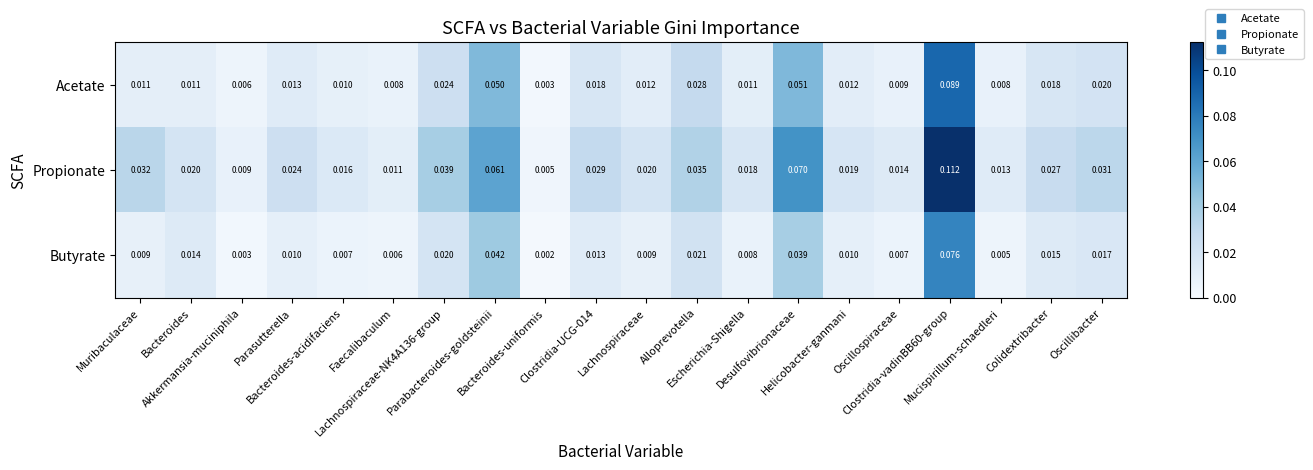

Which series has the largest range (max minus min)?

Propionate